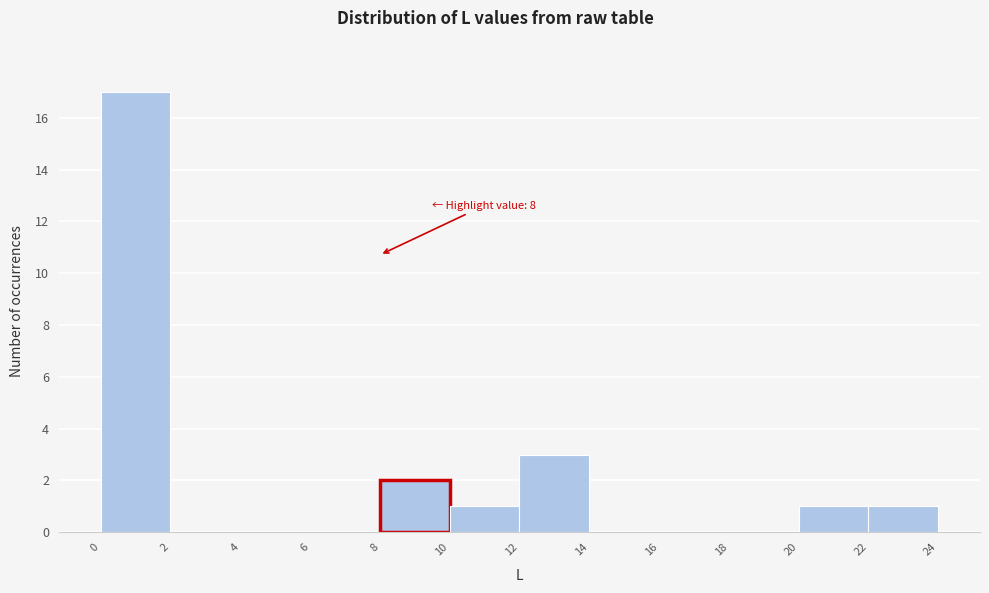

Over which range of the x-axis is the bar tallest?

0 to 2